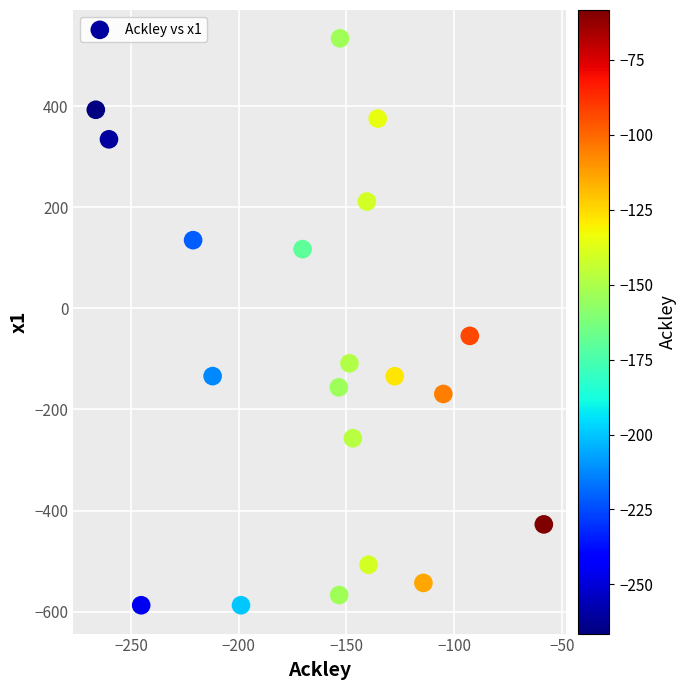

What Y value in the scatter plot is closest to -26?

-54.5